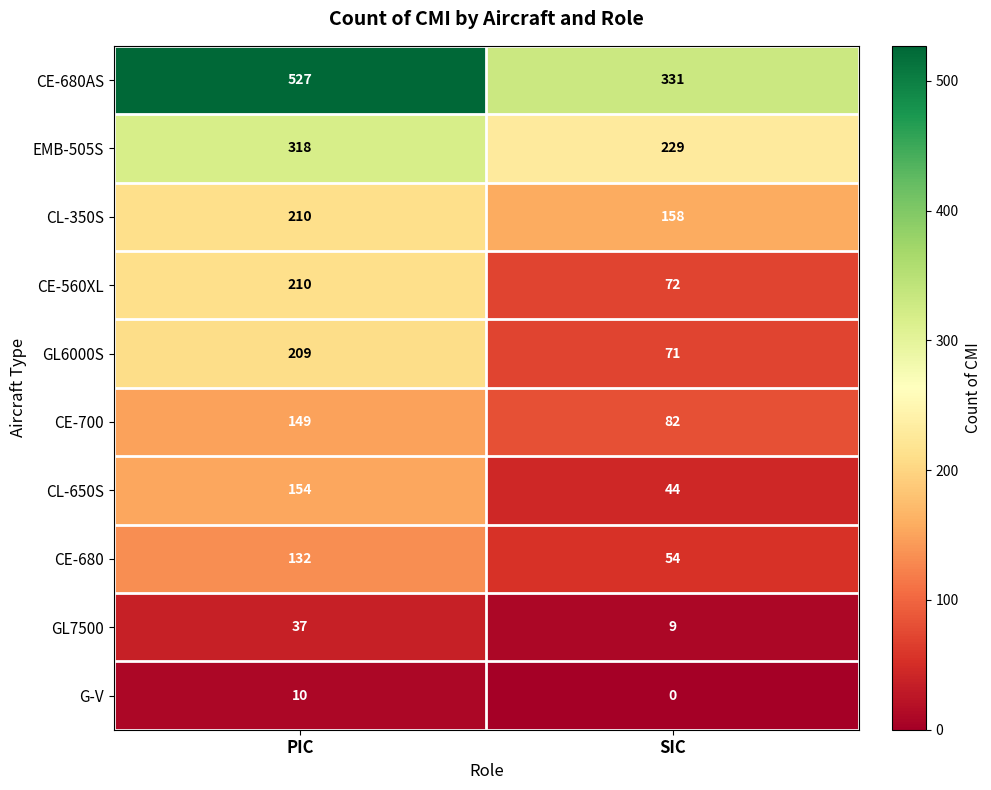

At which category is the sum across all series the highest?

PIC